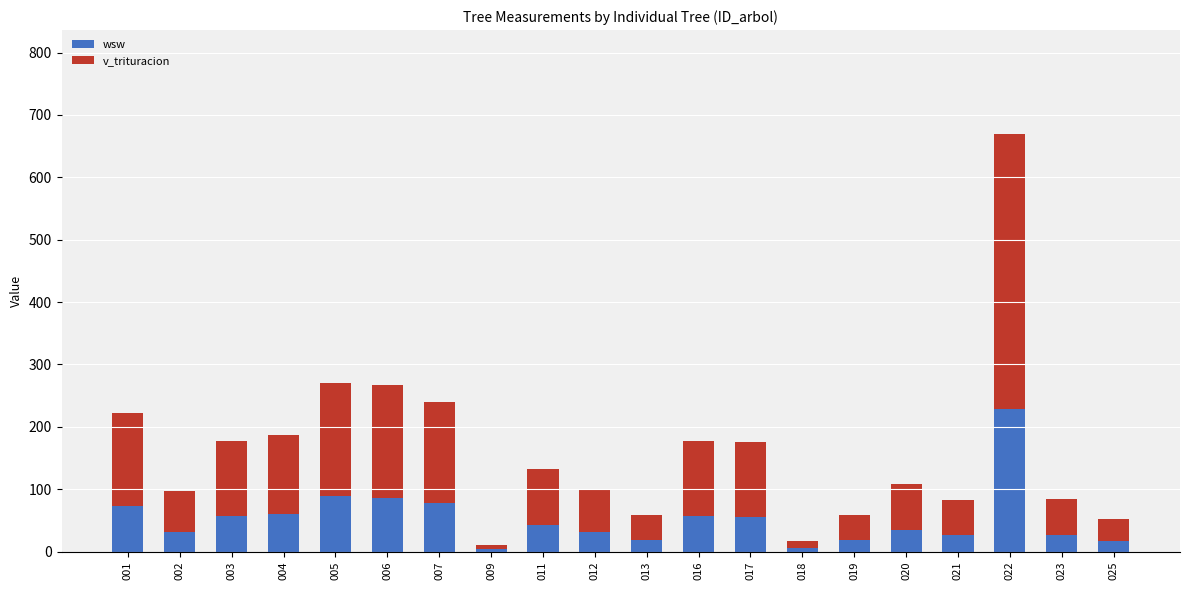

Which category has the highest value in the wsw series?

022